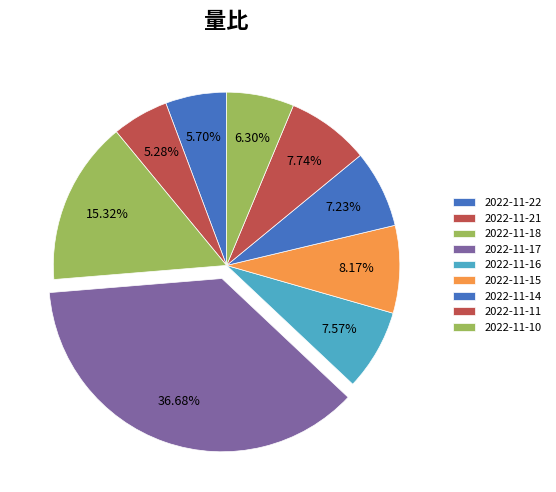

Is 2022-11-14 the majority of the pie?

No